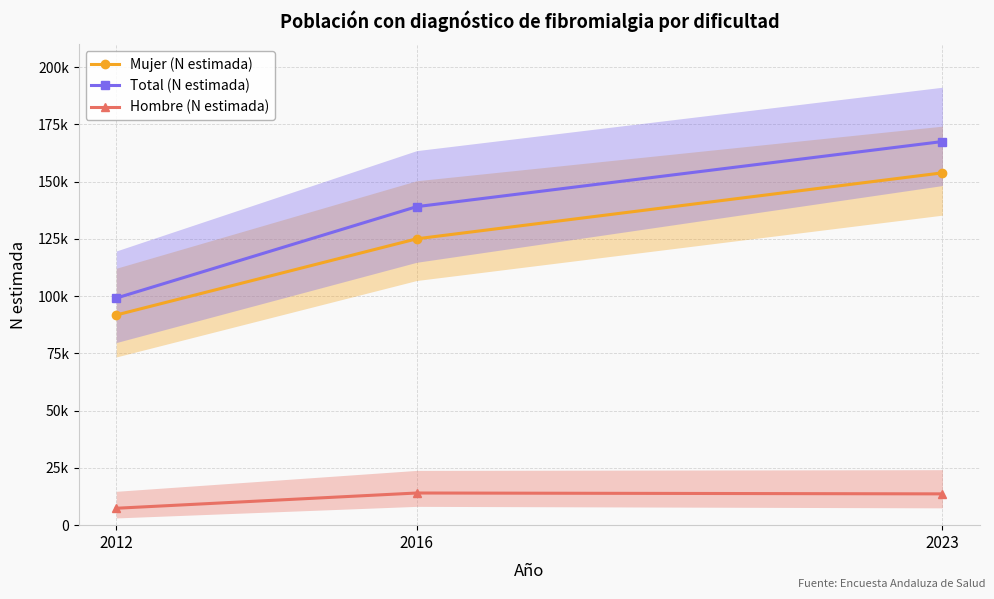

What are all the series names shown in the legend?

Mujer (N estimada), Total (N estimada), Hombre (N estimada)